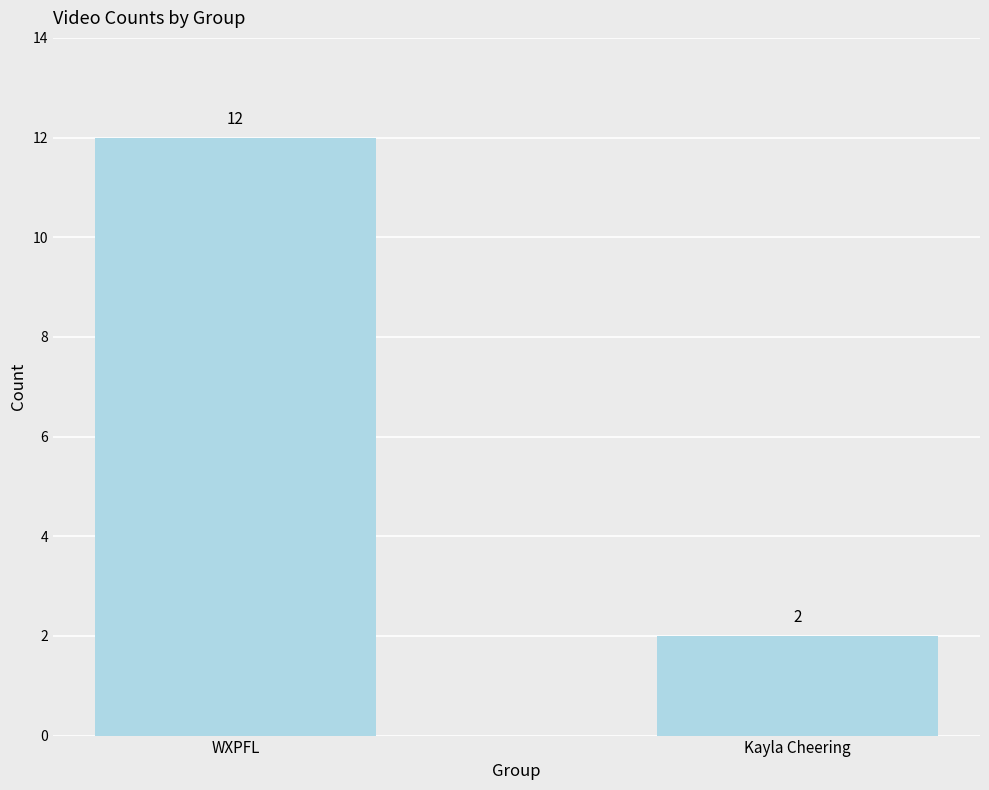

What position from the left is WXPFL?

1